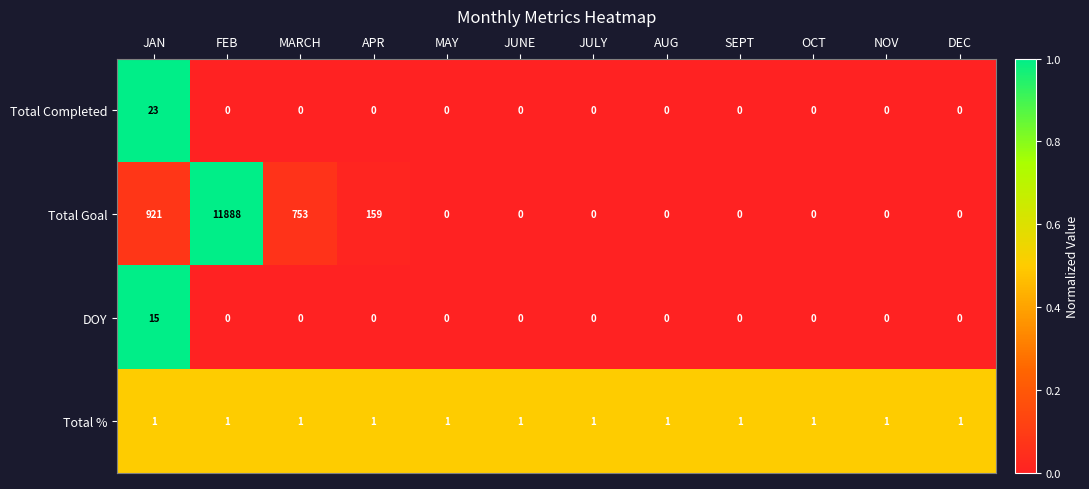

Rank the series by their maximum value, from lowest to highest.

Total %, DOY, Total Completed, Total Goal